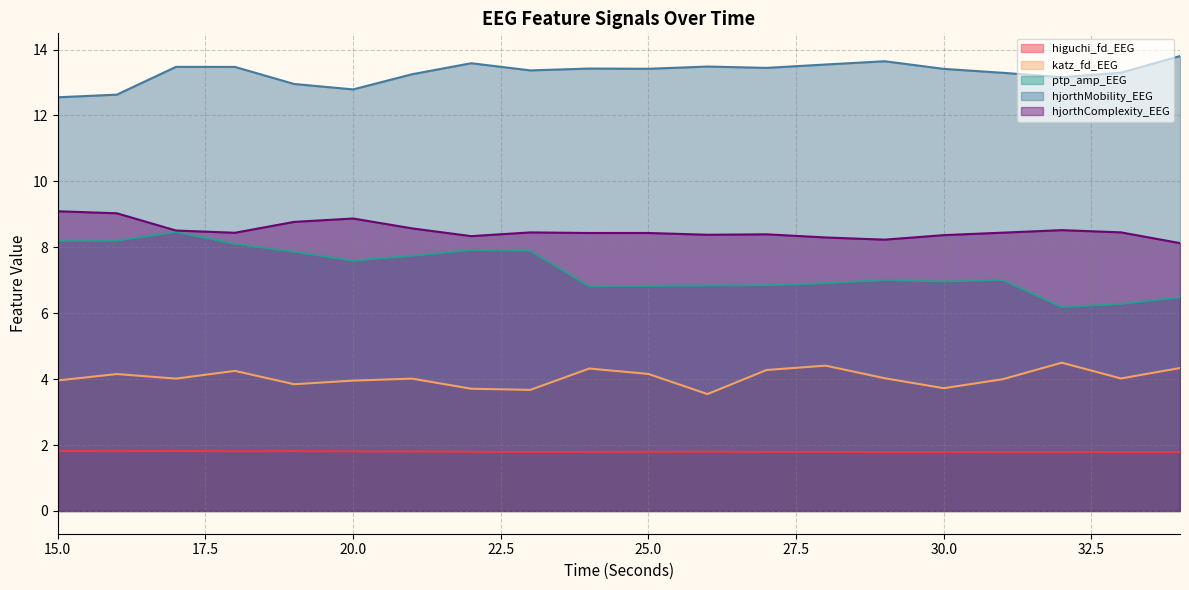

How many data points does each series have?

20